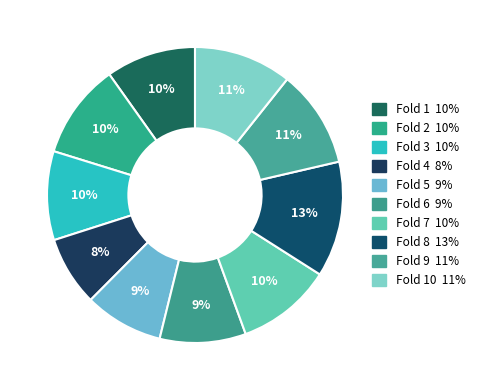

How many slices are in this pie chart?

10